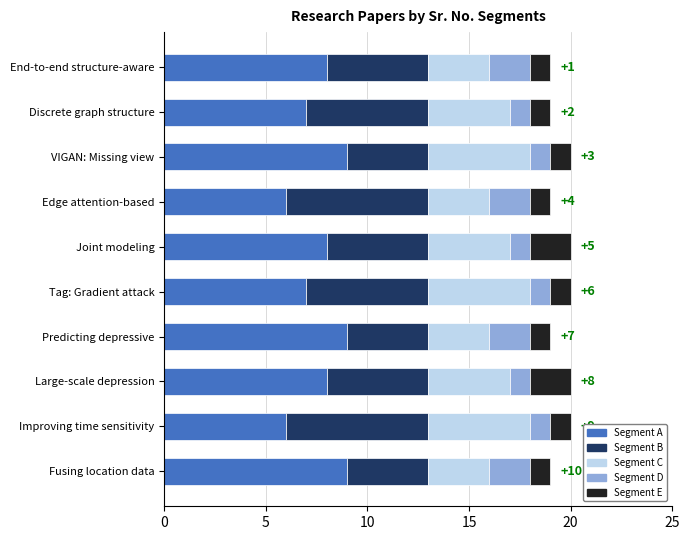

What is the average value of the Segment A series?

8